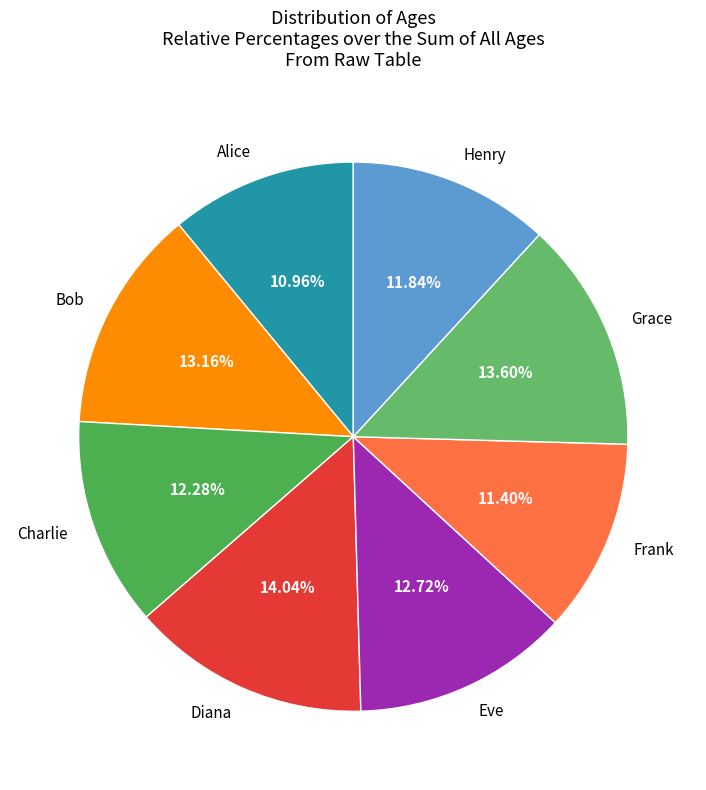

Which has a higher value, Charlie or Grace?

Grace